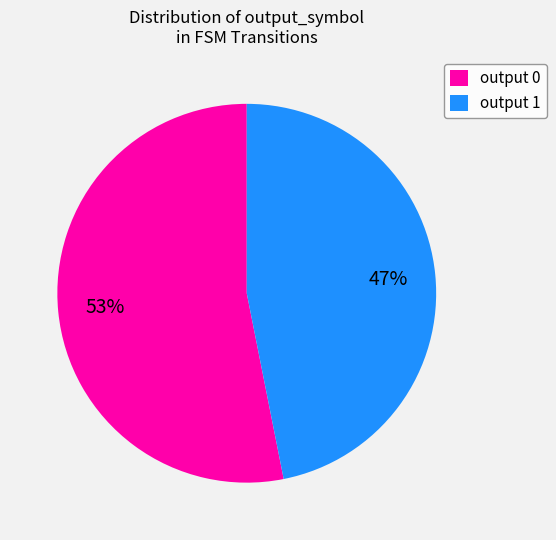

To the nearest percent, what is the difference between the output 0 and output 1 slice percentages?

6%